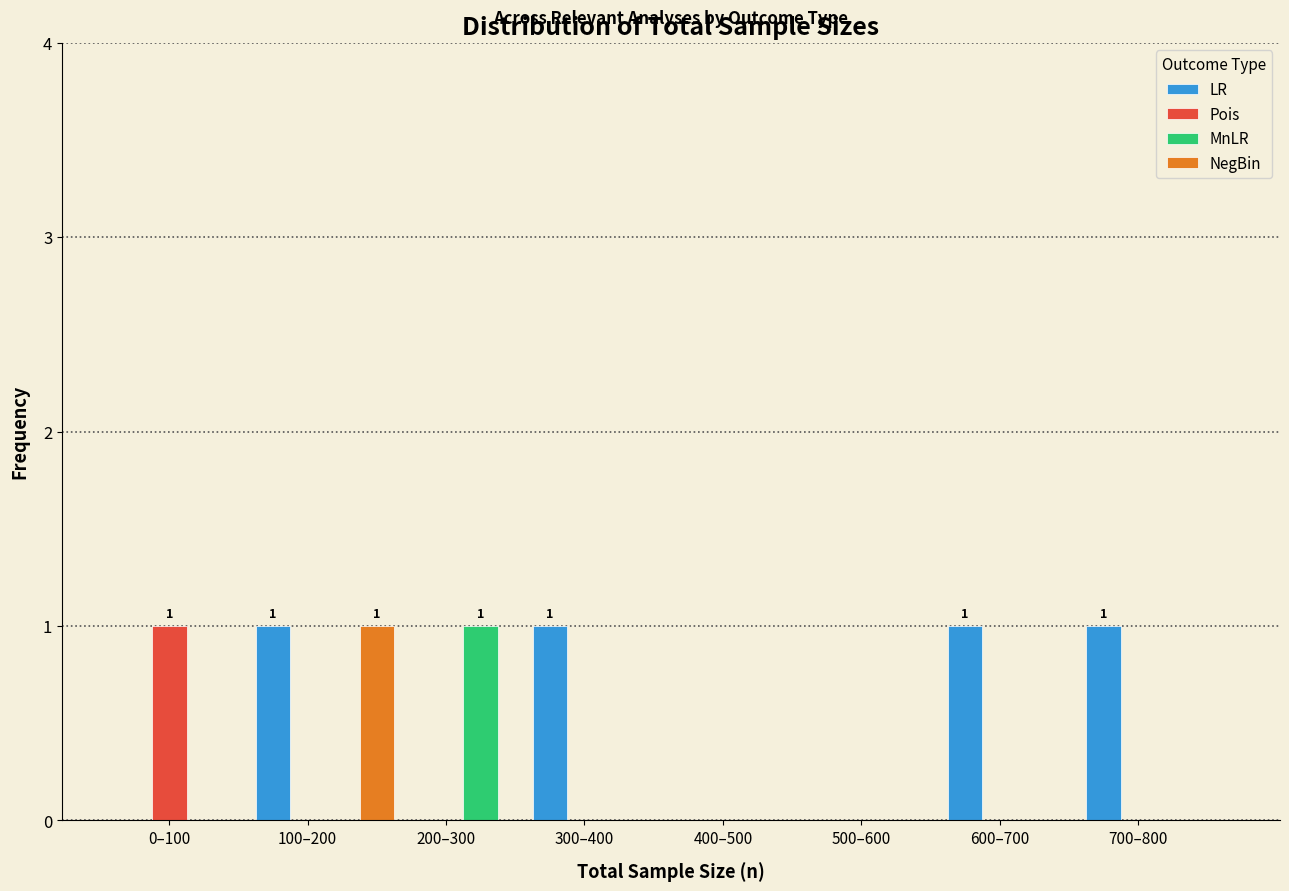

The value of MnLR at 500–600 is 0. True or false?

True